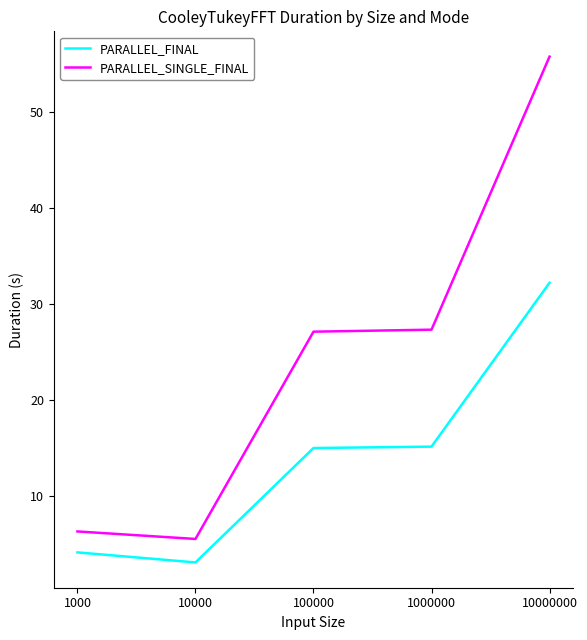

True or false: PARALLEL_SINGLE_FINAL has more than 1 points higher than both neighbors.

False